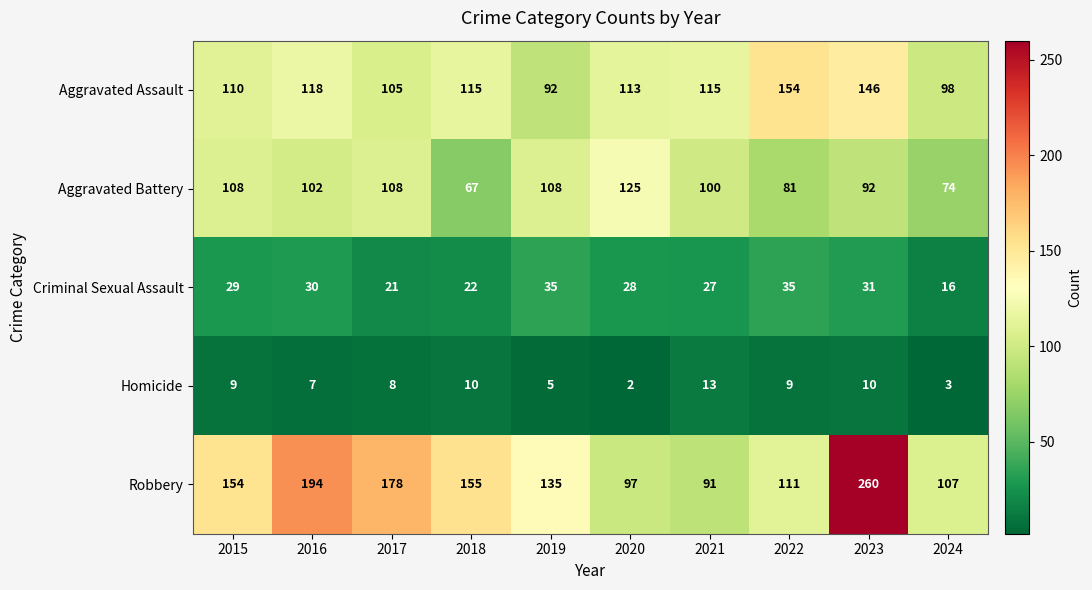

Is it true that Homicide equals 9 at 2022?

True